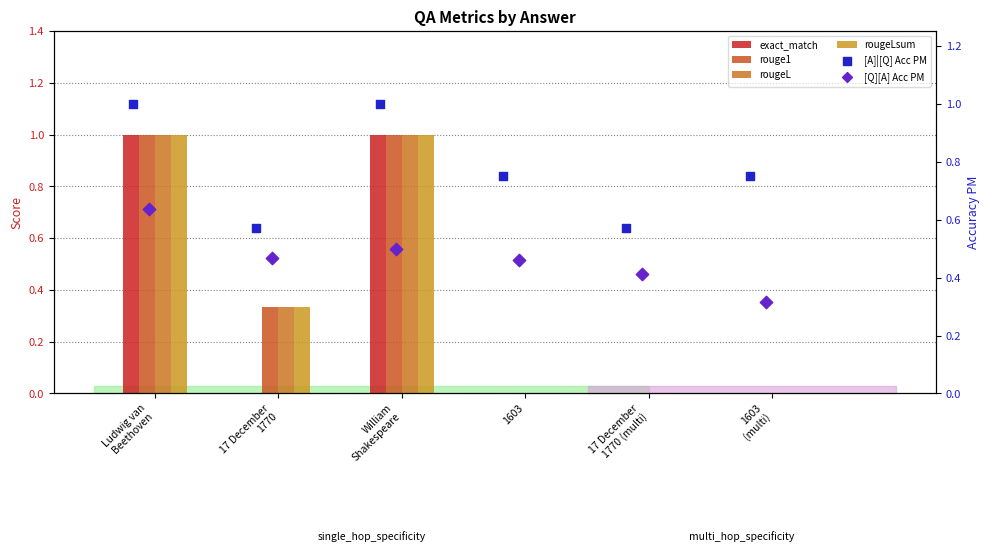

Which series has the widest spread of Y values?

exact_match